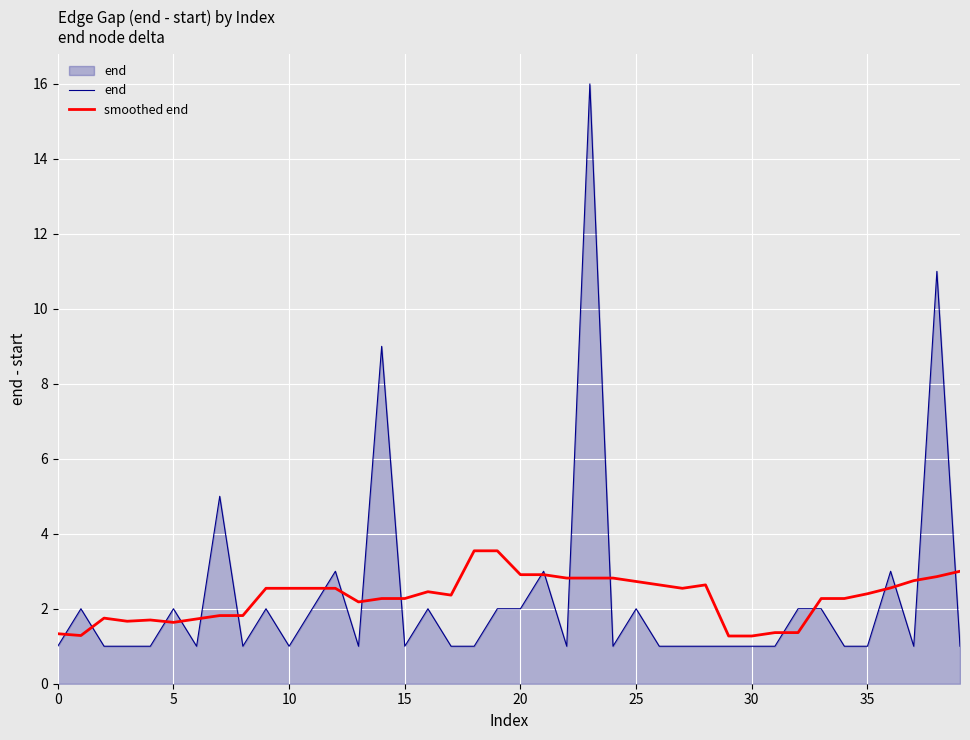

Rank the series by their maximum value, from highest to lowest.

end, smoothed end